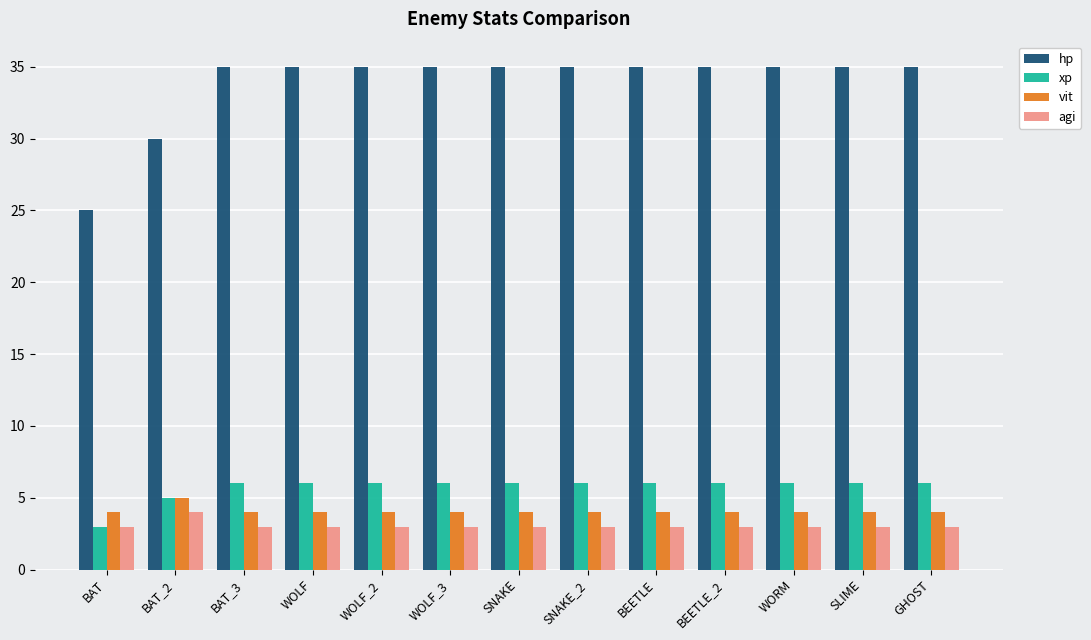

What is the sum of the xp values at BEETLE_2 and BEETLE?

12